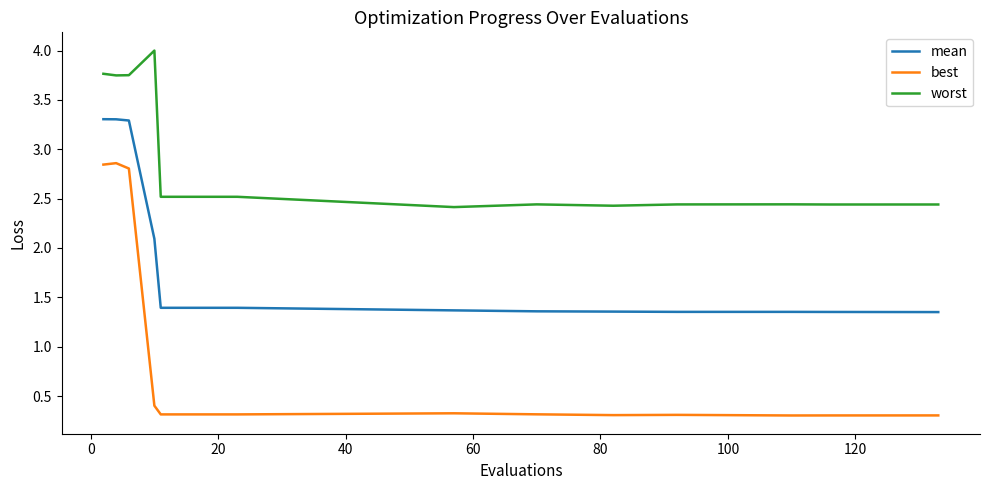

How many lines are shown in the chart?

3